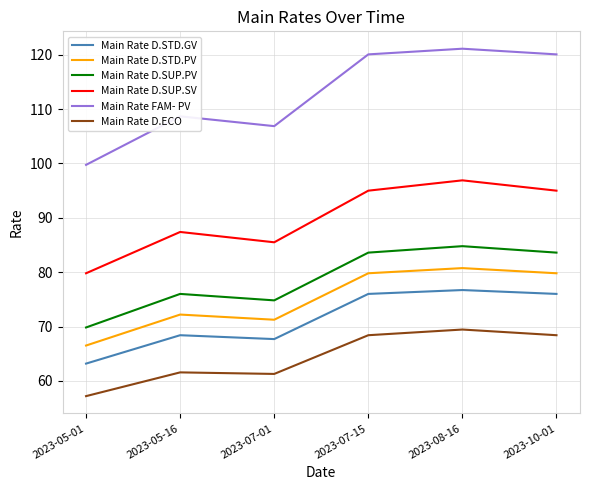

What position from the right is 2023-05-16?

5